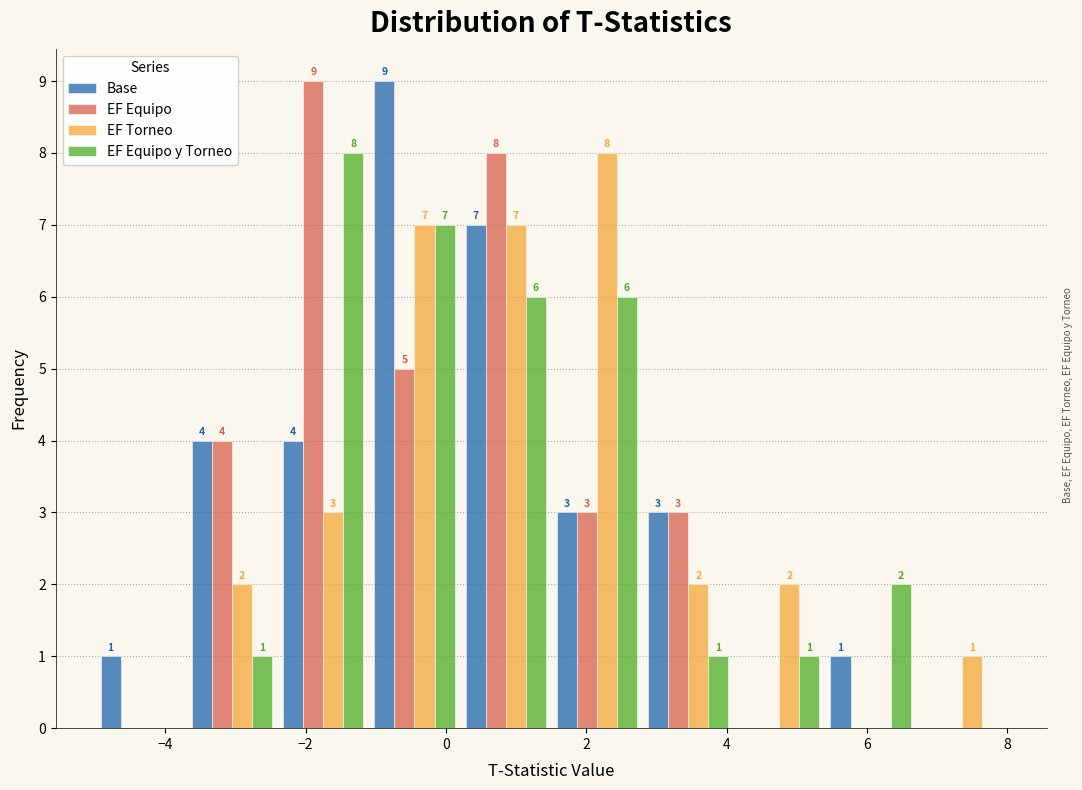

In the EF Torneo series, which range on the x-axis has the tallest bar?

1.5 to 2.8